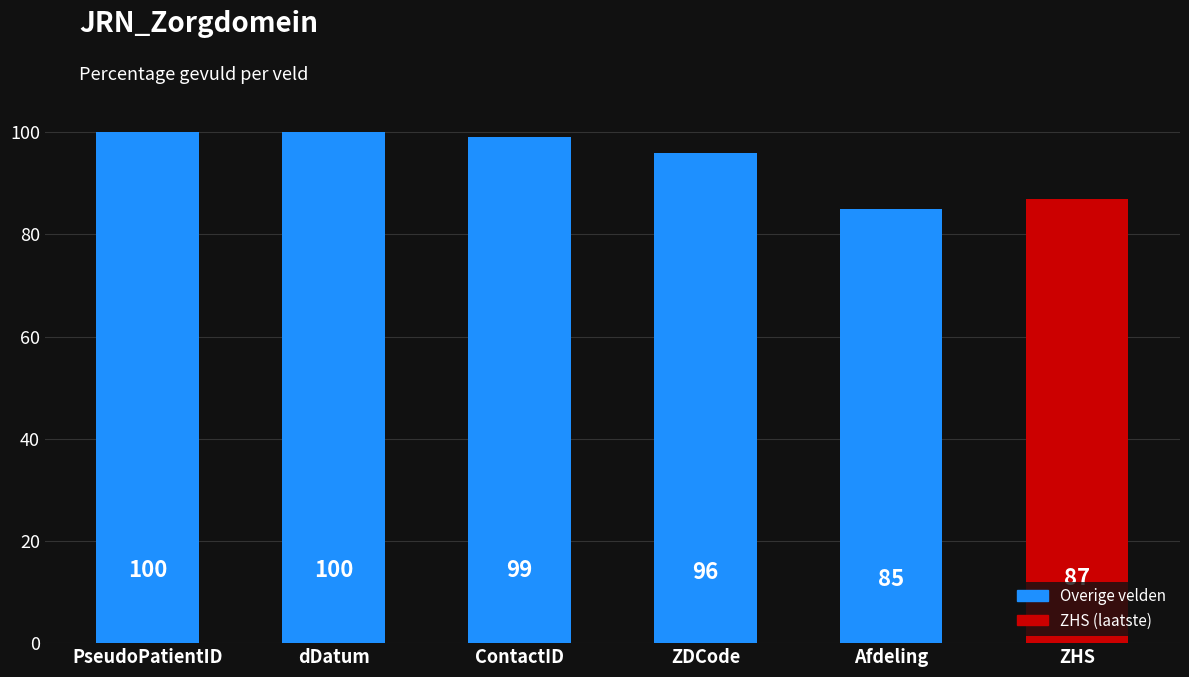

How many distinct data groups are displayed?

1